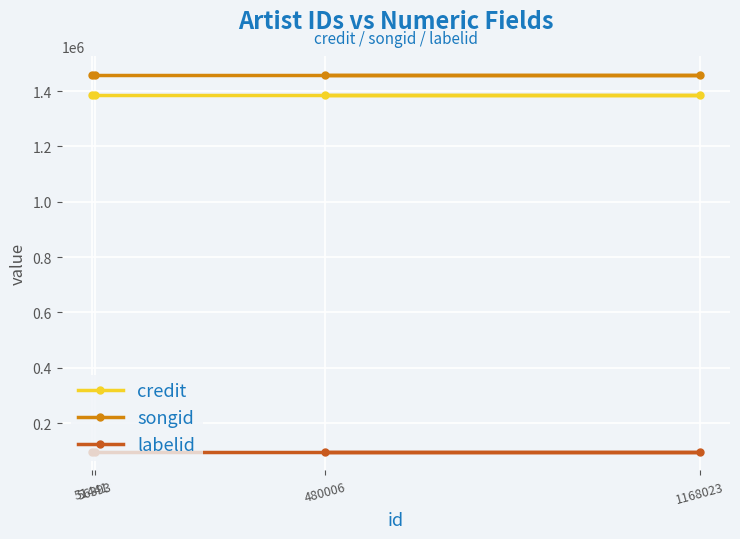

Which series has the largest range (max minus min)?

credit